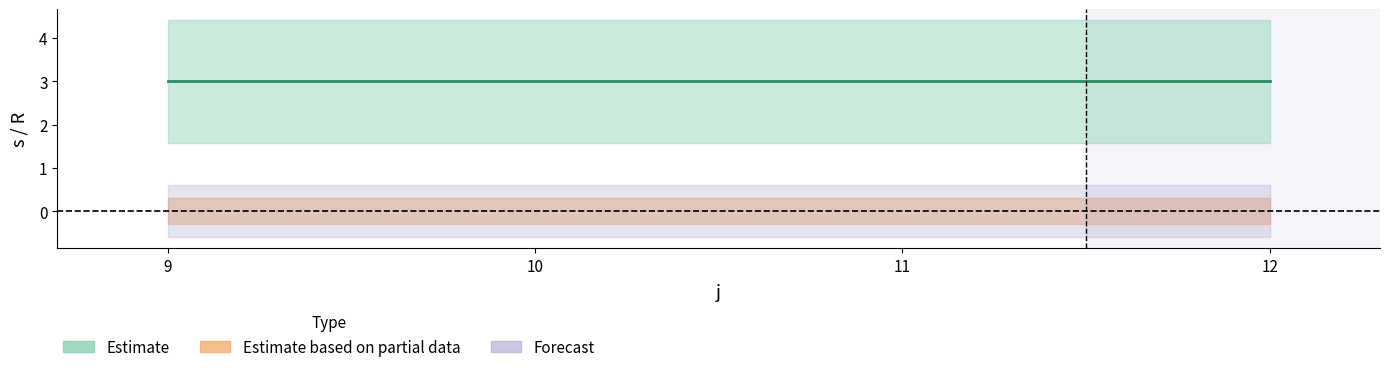

Which has a higher value, 12 or 11?

11